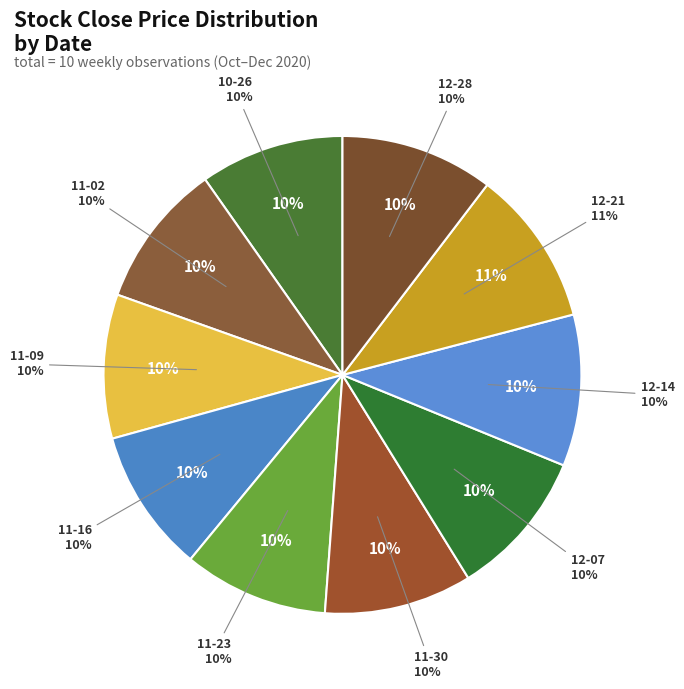

Which slice is the largest?

2020-12-21